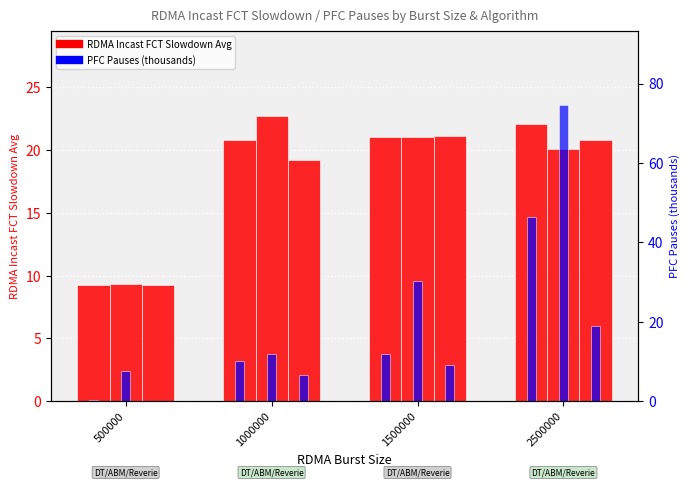

Between 500000 and 1500000, which series saw the biggest shift?

ABM PFC Pauses (k)